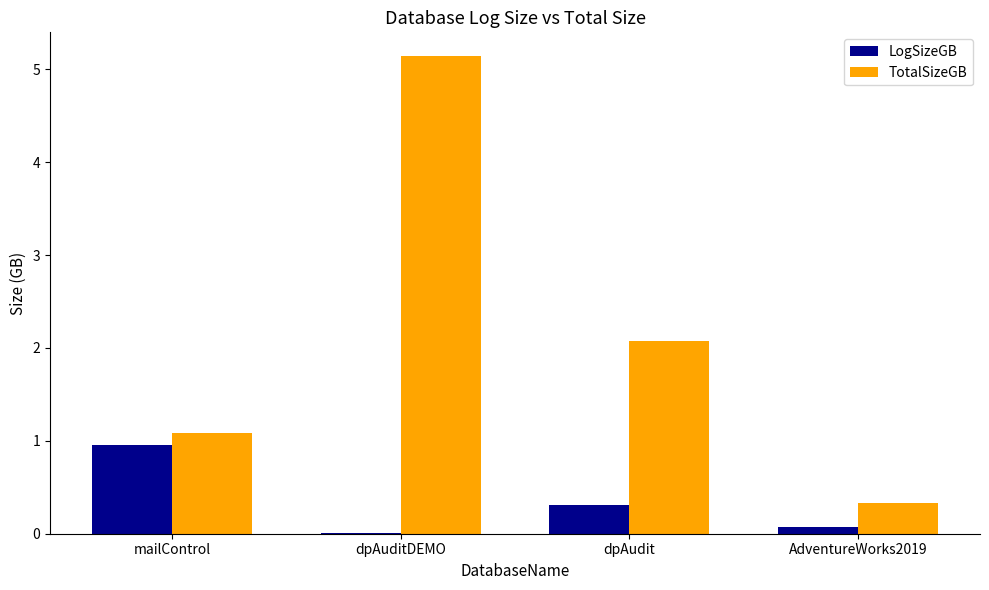

At which label is LogSizeGB closest to 0?

dpAuditDEMO